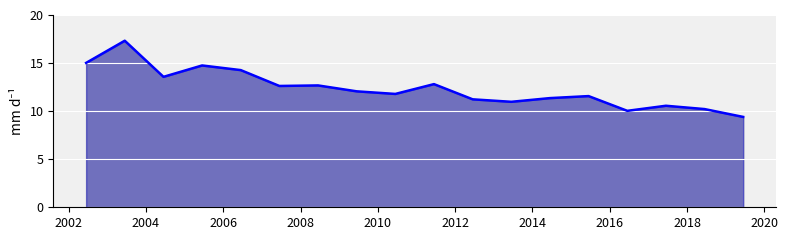

How many data points does each series have?

18